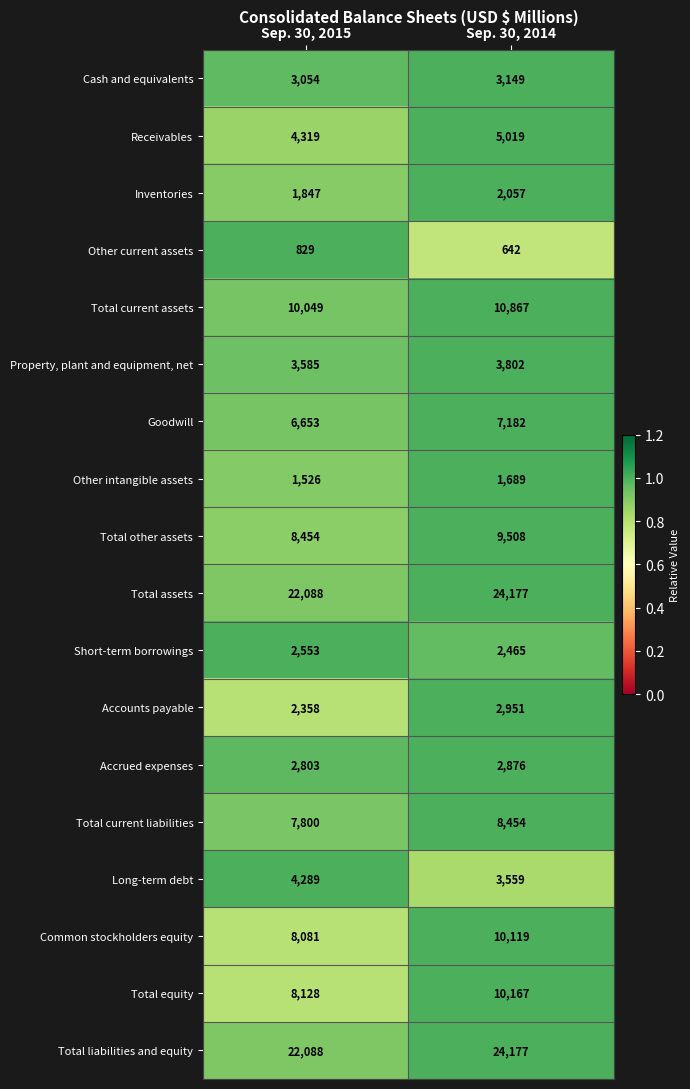

What is the difference between the maximum and minimum values in the Cash and equivalents series?

95